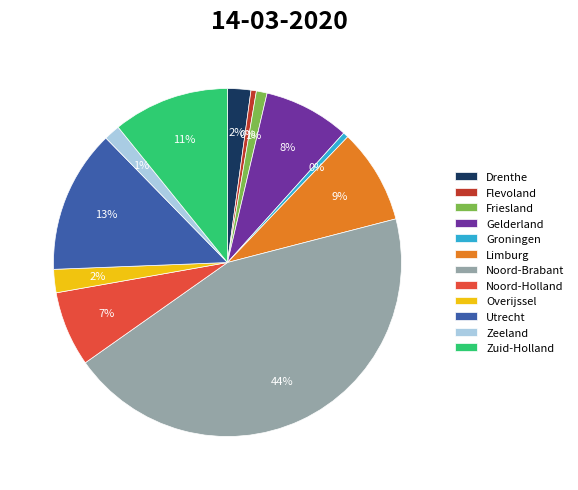

How many slices are in this pie chart?

12